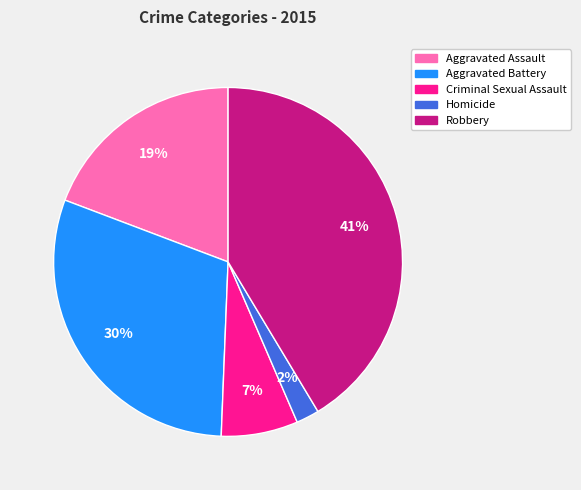

Between Aggravated Battery and Aggravated Assault, which is larger?

Aggravated Battery